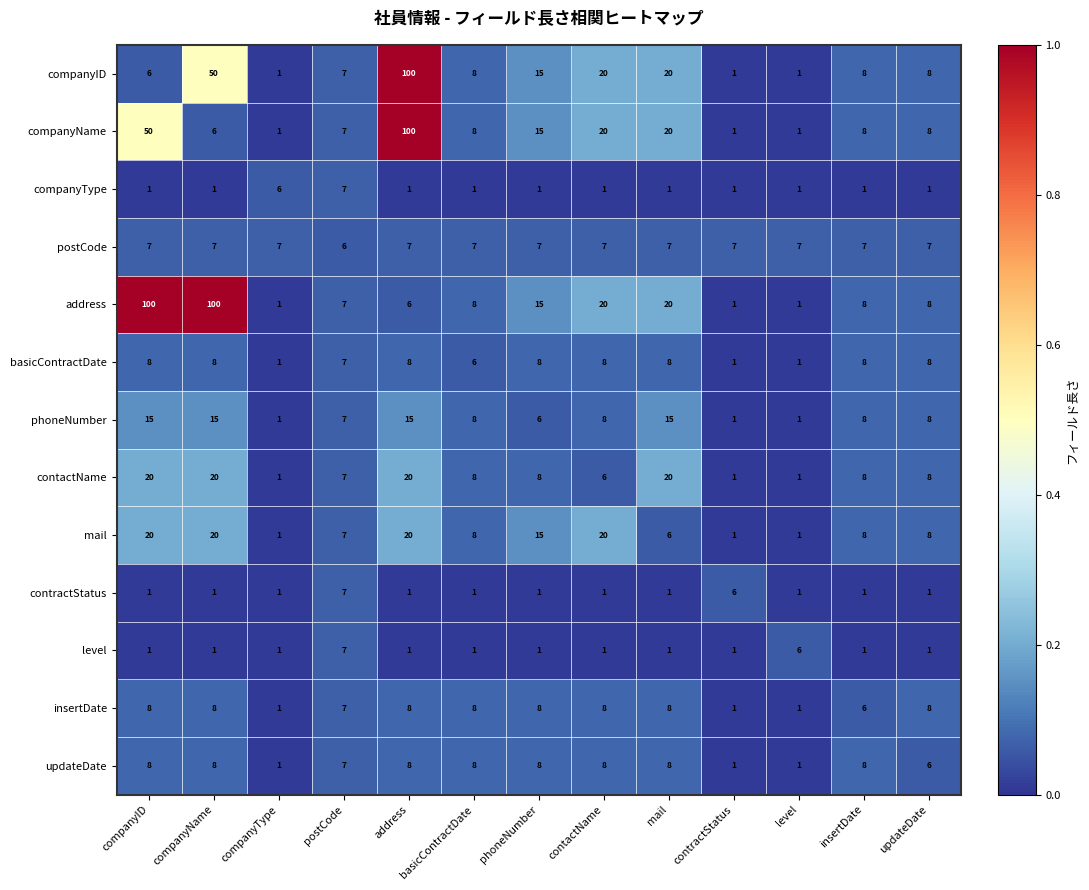

What is the difference between the highest and lowest values at contractStatus?

6